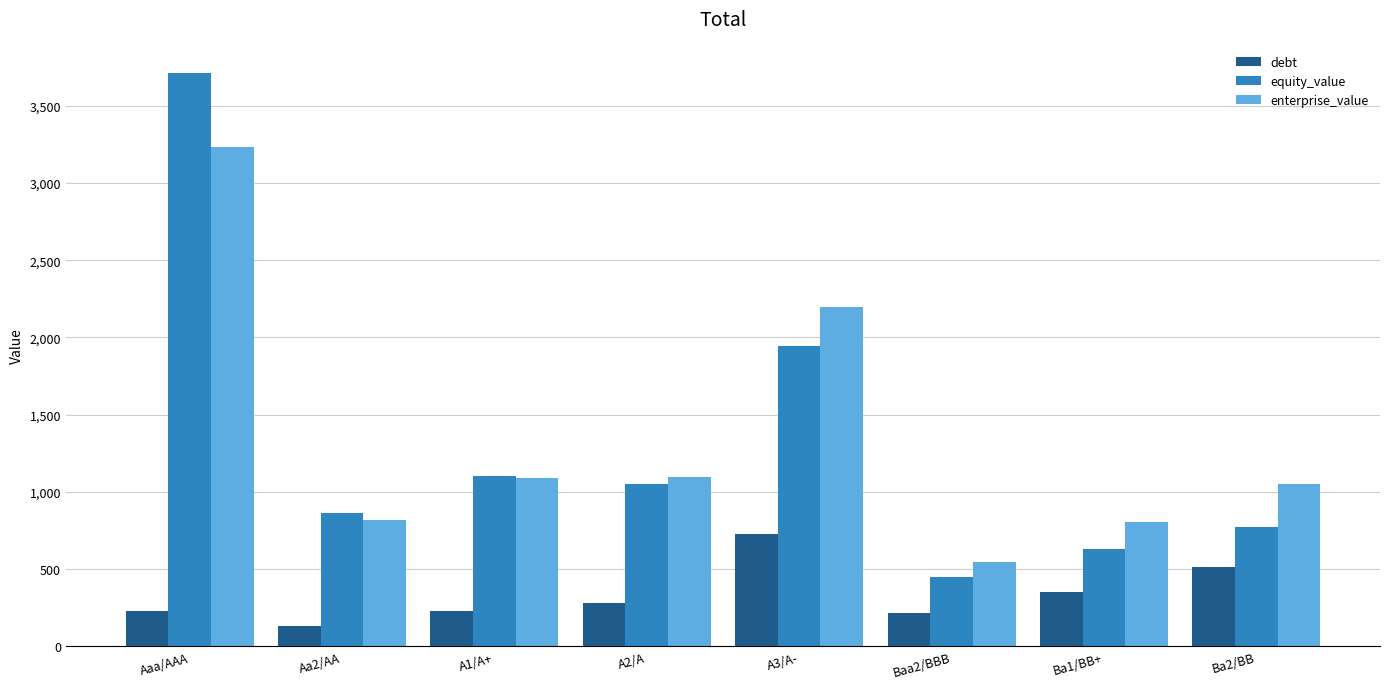

What are all the series names shown in the legend?

debt, equity_value, enterprise_value